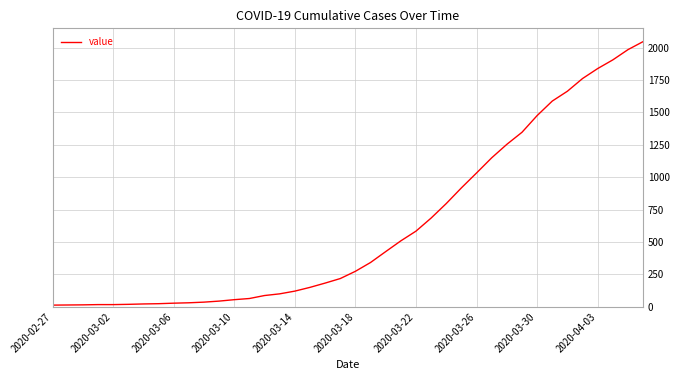

What is the greatest value displayed?

2047